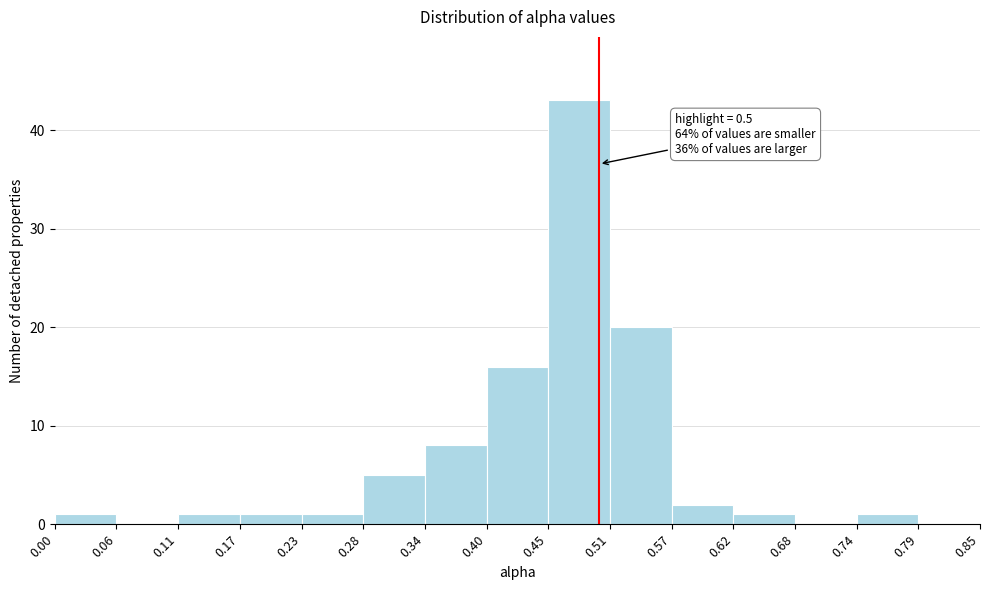

Over which range of the x-axis is the bar tallest?

0.45 to 0.51